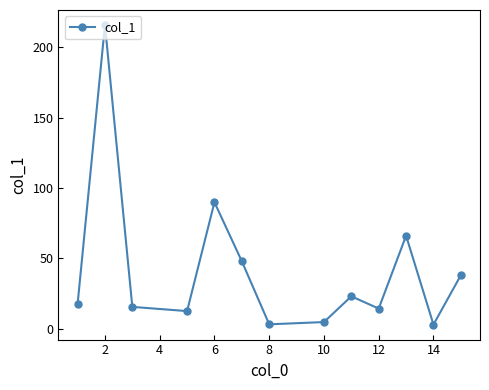

What is the difference between the second highest and minimum values?

87.0